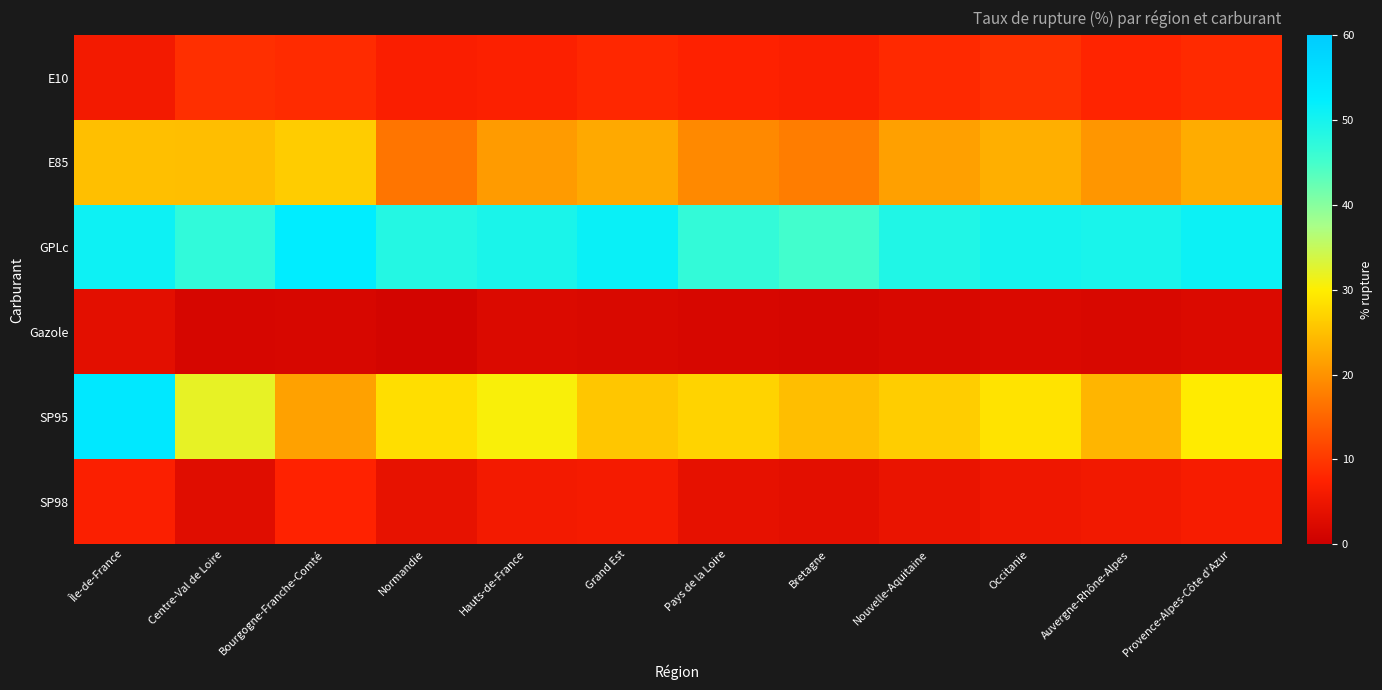

At which category does the chart reach its minimum across all series?

Normandie